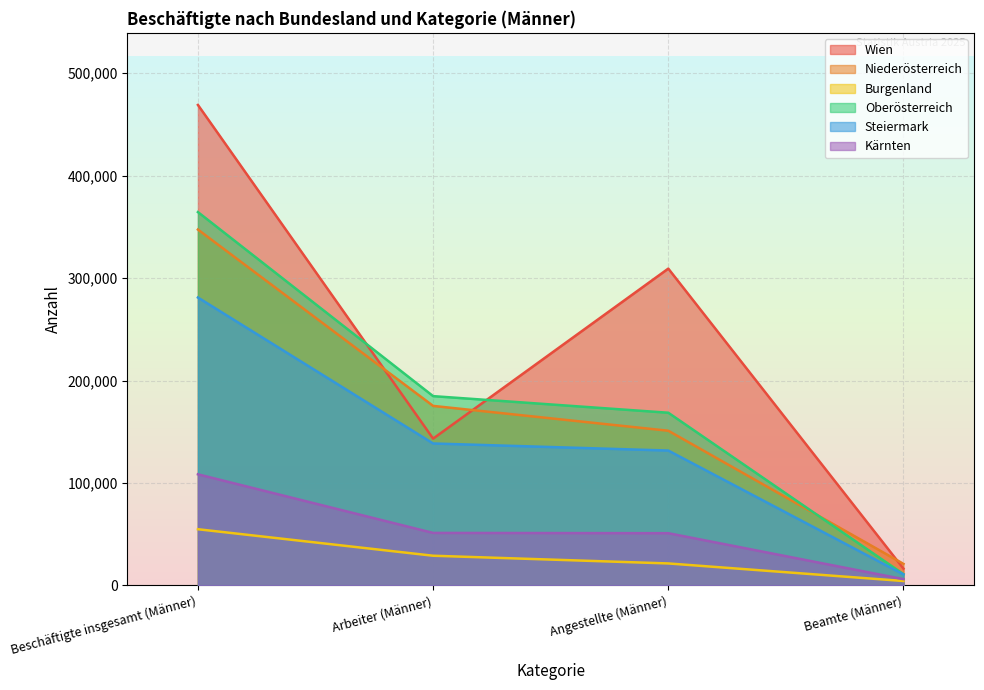

What is the spread (max minus min) of values at Arbeiter (Männer)?

155776